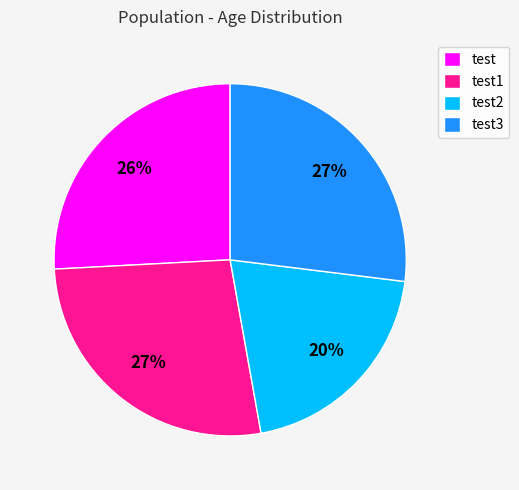

Do test and test2 together represent more than half of the pie?

No